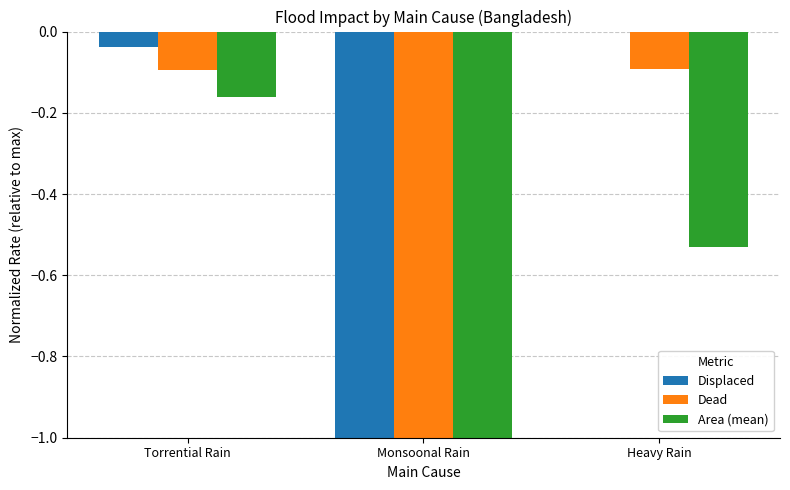

What is the sum of all Area (mean) values?

-1.7